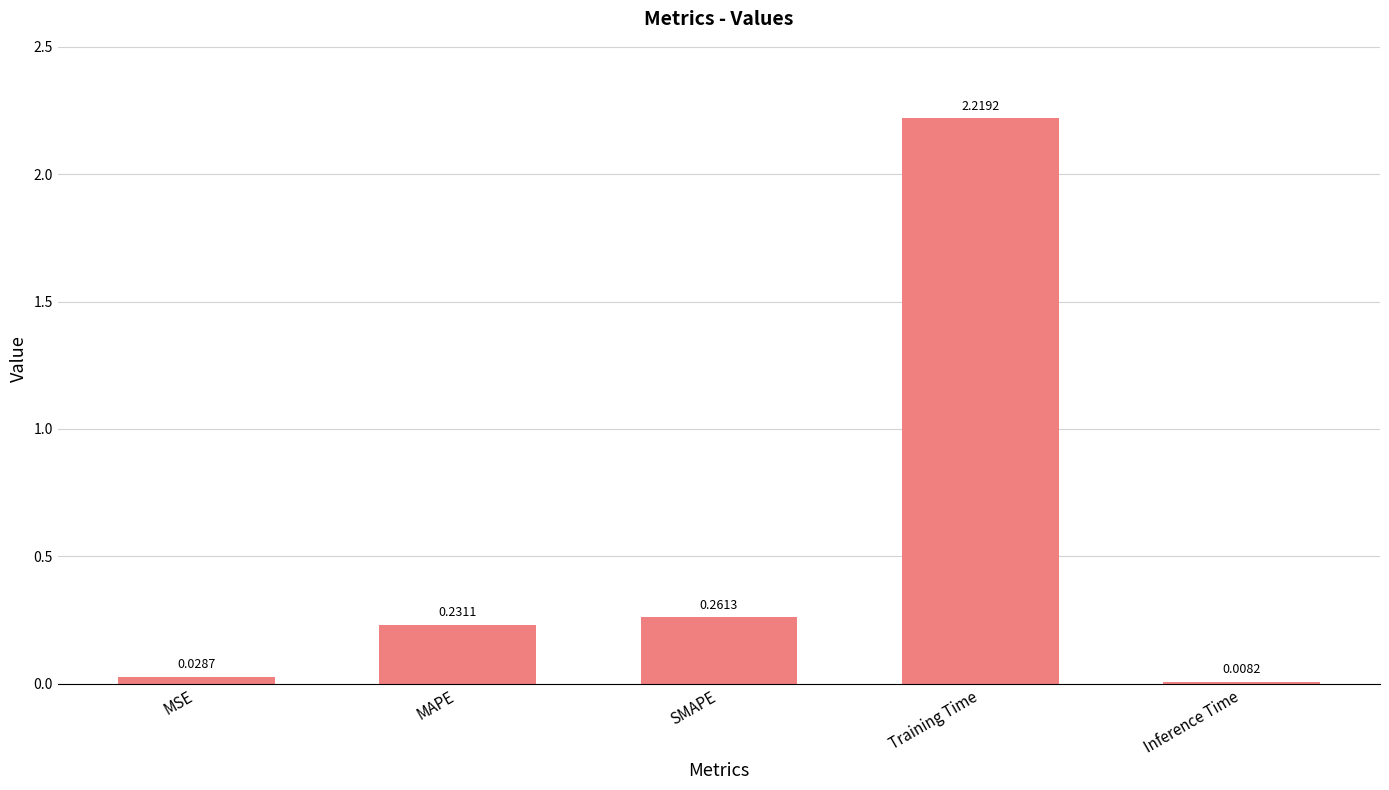

What is the label of the 2nd bar from the left?

MAPE